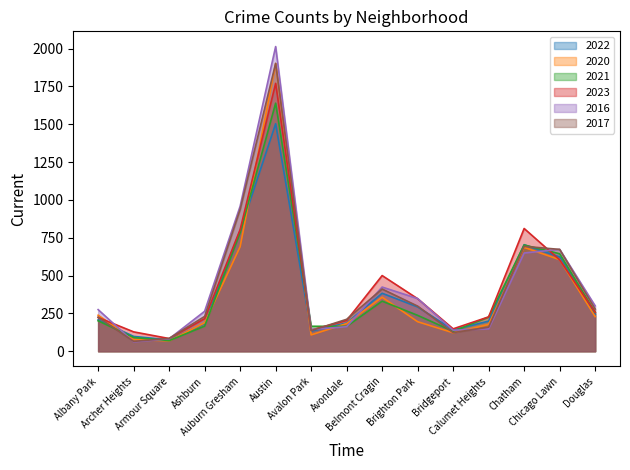

After their last crossing, which series has the higher values: 2016 or 2023?

2016